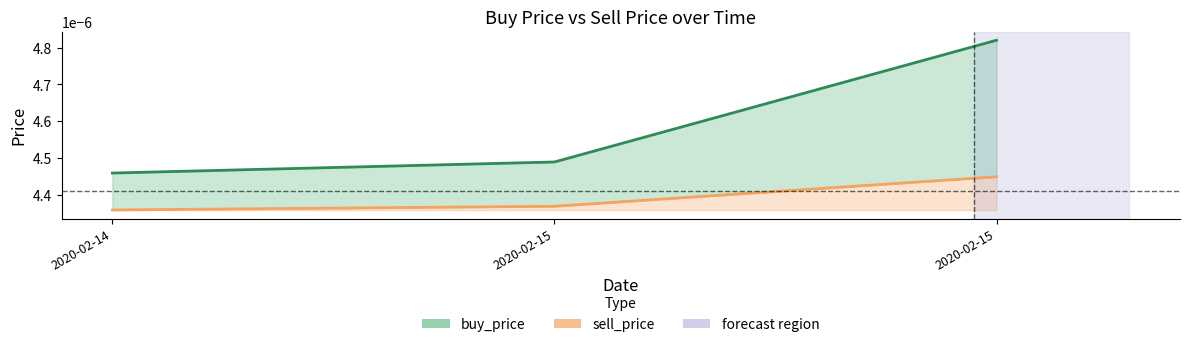

Rank the series at 2020-02-15 from highest to lowest value.

buy_price, sell_price